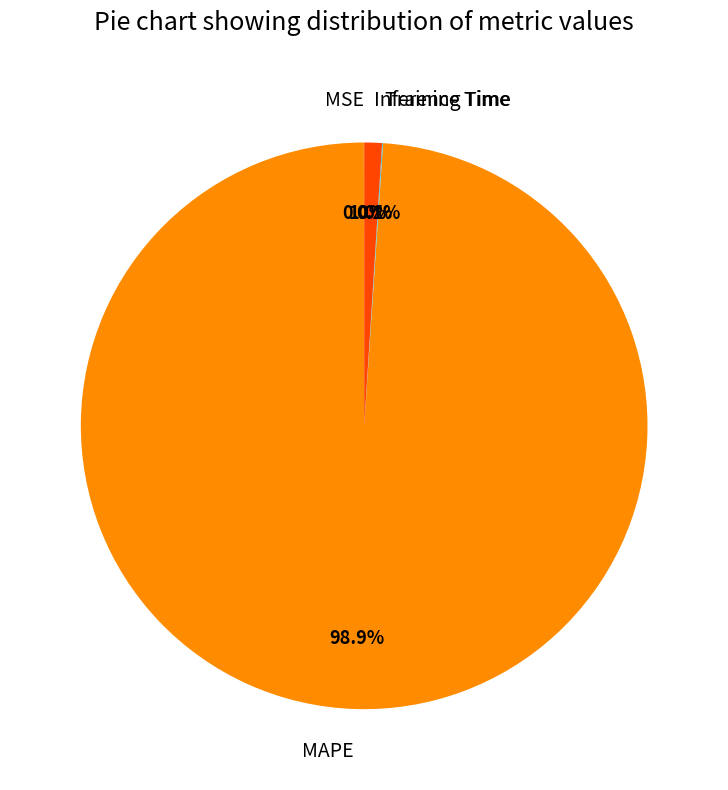

What percentage do MAPE and Inference Time together represent?

99.9%